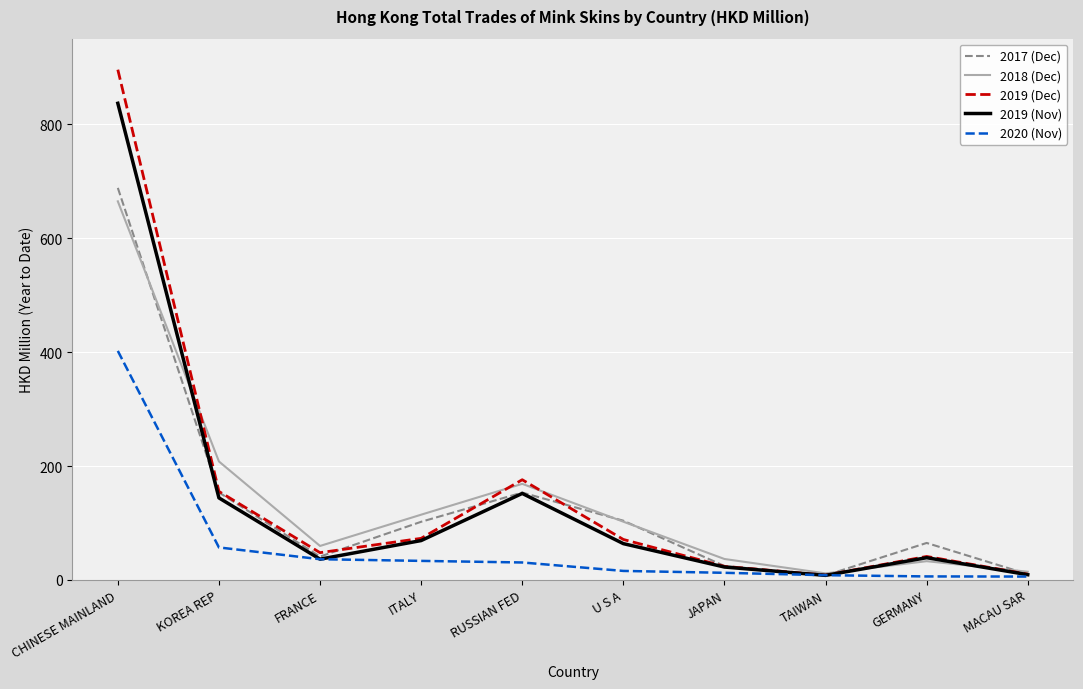

At how many categories does at least one series exceed 280?

1